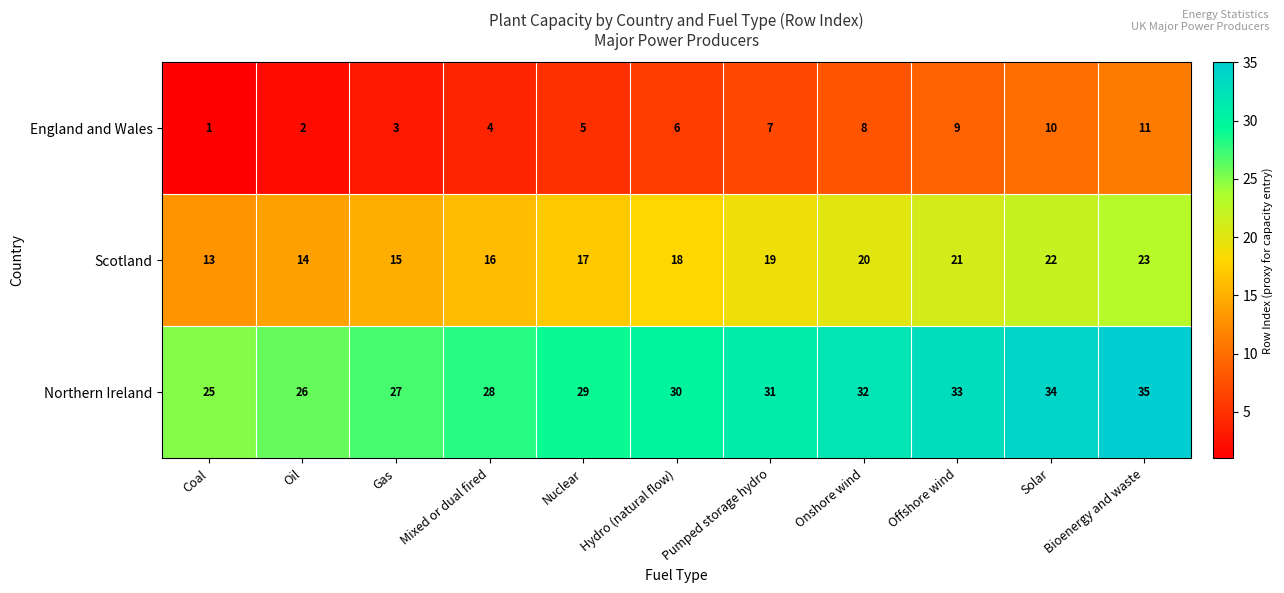

Which label corresponds to the largest value in the chart?

Bioenergy and waste